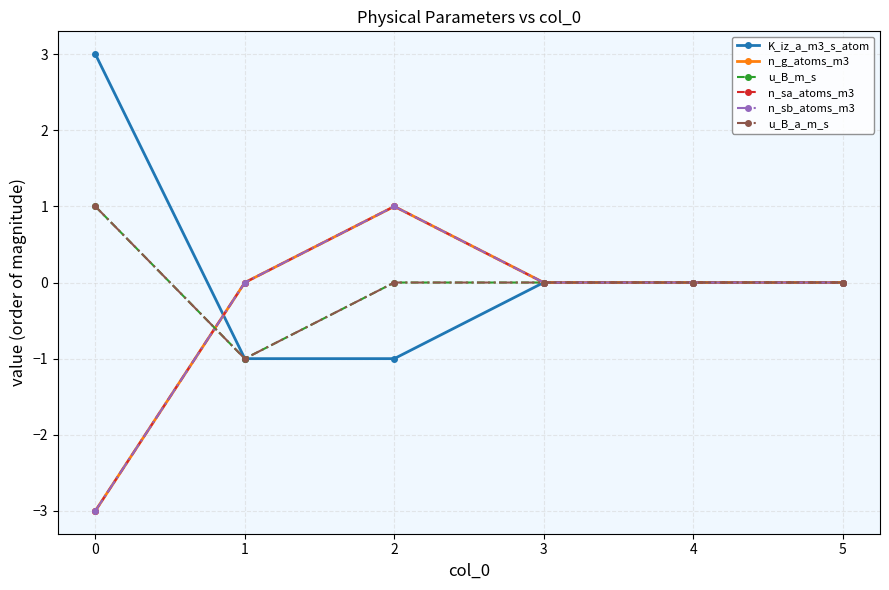

Does the chart have visible grid lines?

Yes